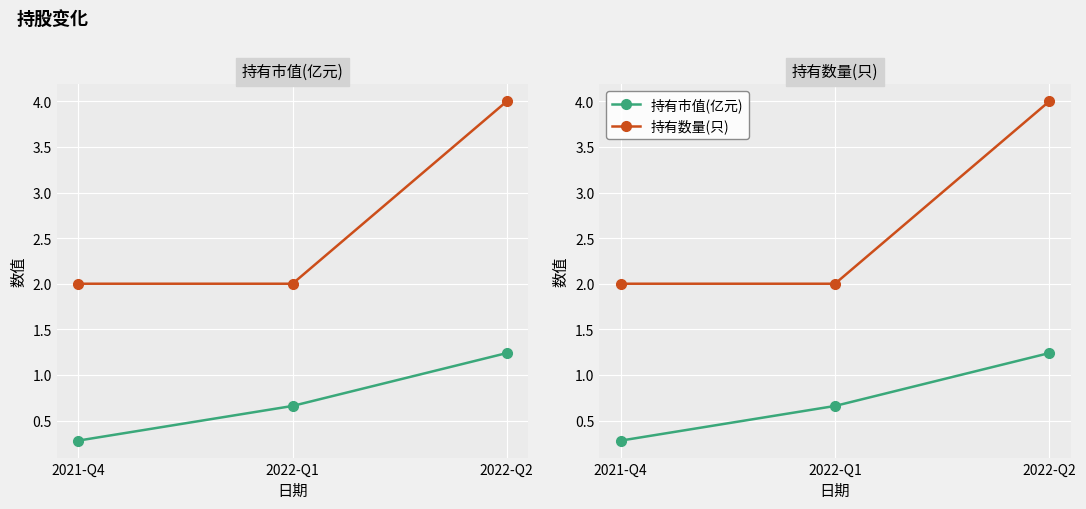

Which category has the highest value in the 持有数量(只) series?

2022-Q2